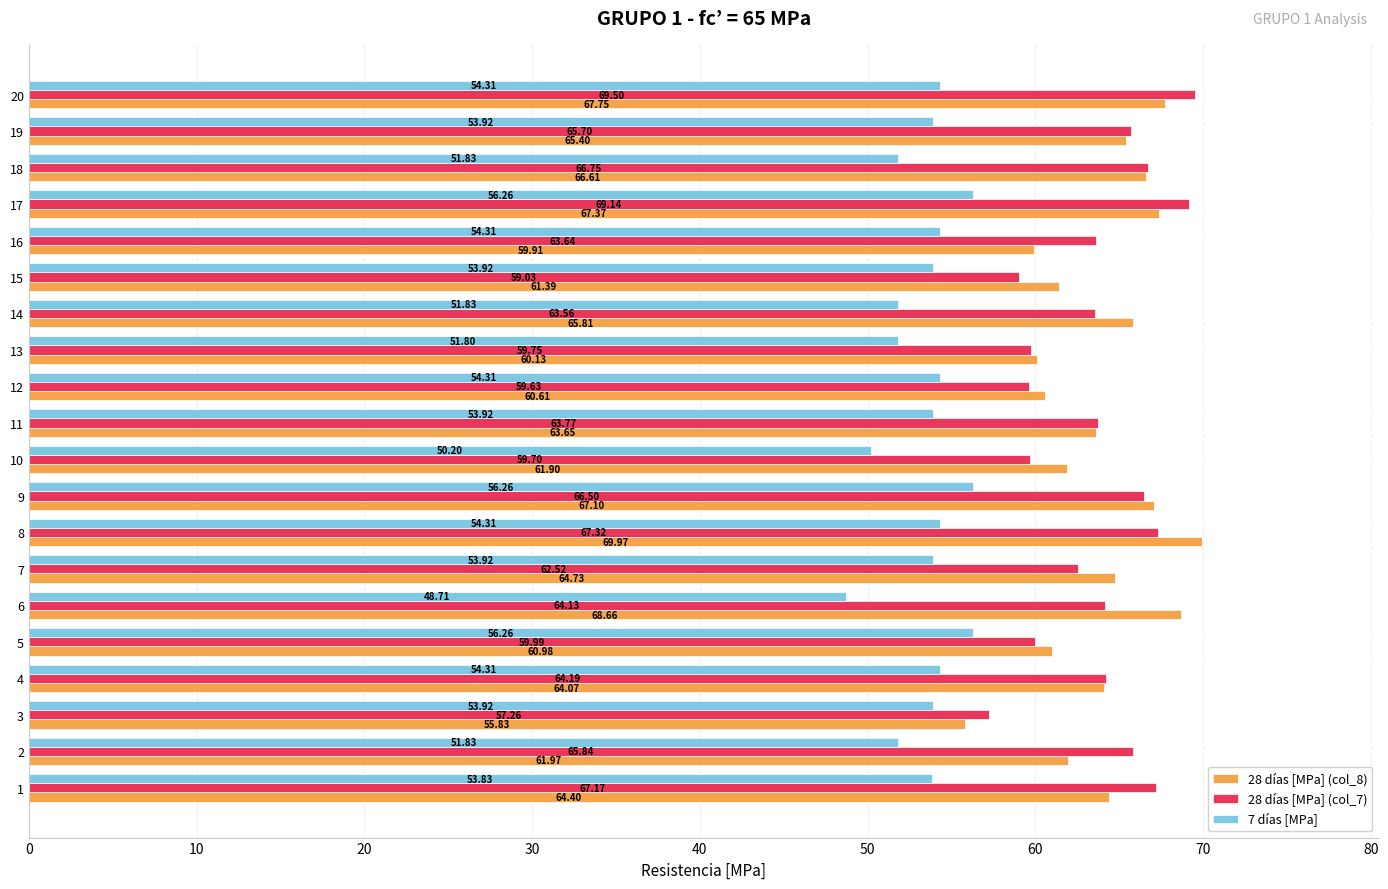

Which series has the largest total across all categories?

28 días [MPa] (col_8)